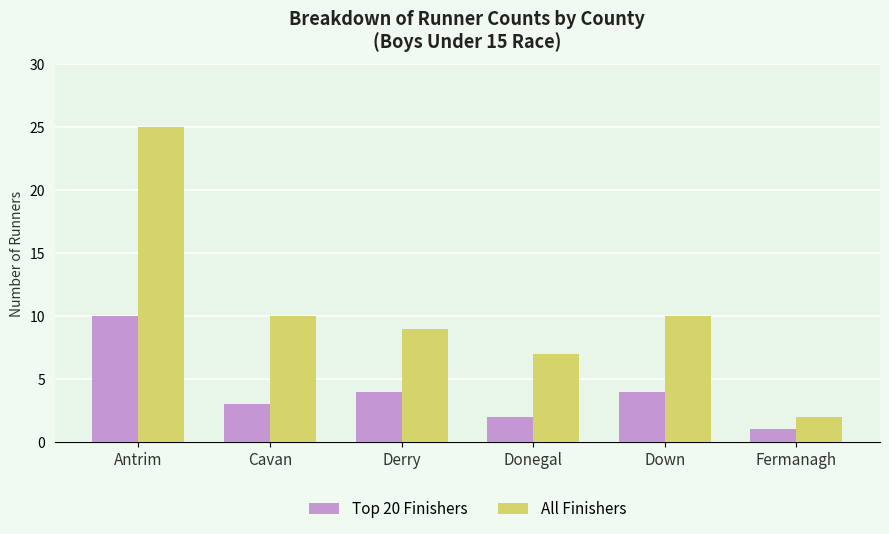

How many values in the Top 20 Finishers series are below 4?

3